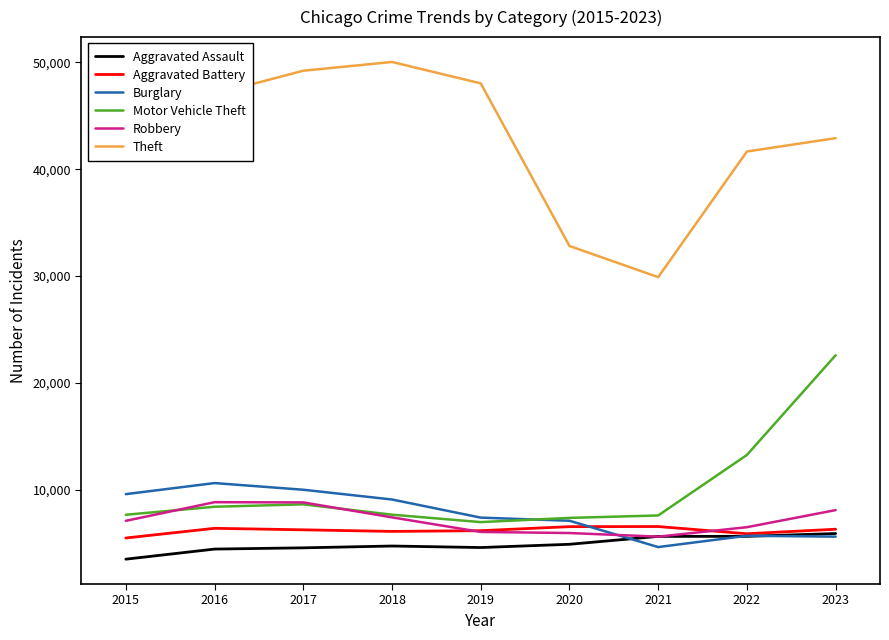

After their last crossing, which series has the higher values: Aggravated Assault or Robbery?

Robbery